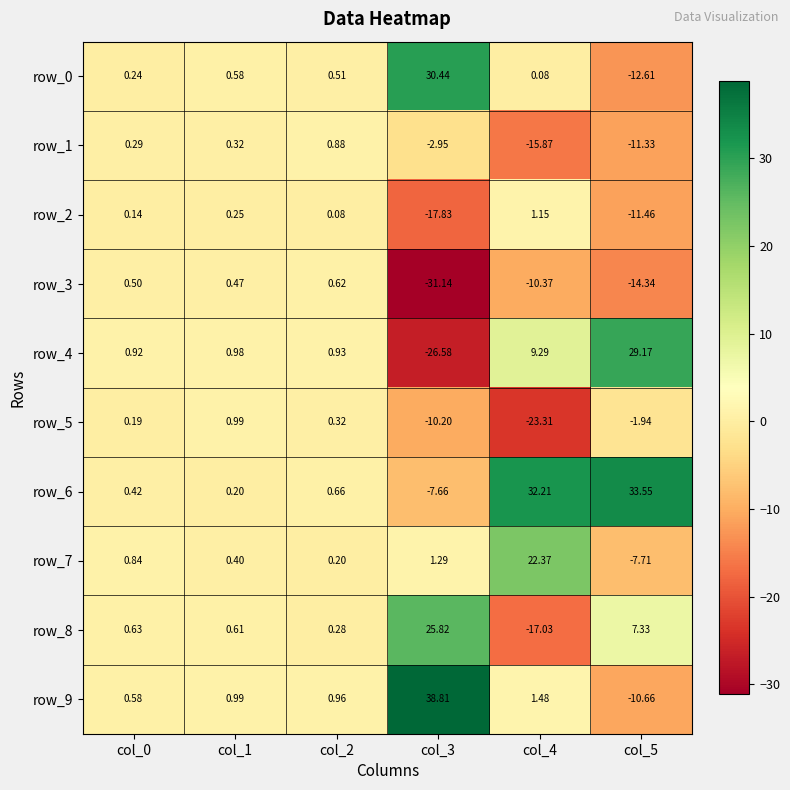

What is the greatest value displayed?

38.8